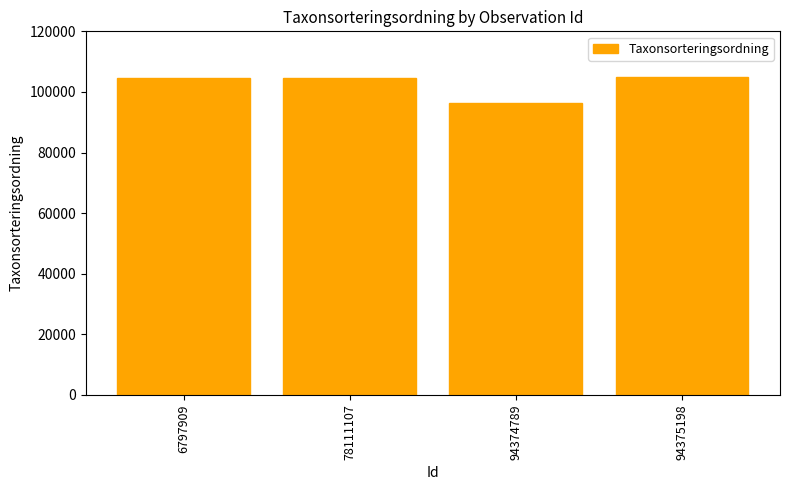

True or false: the data shows 104541 at 6797909.

True